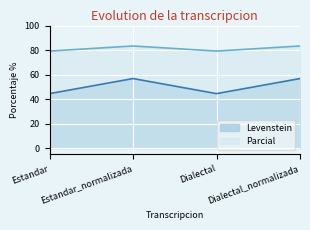

What is the difference between the Levenstein values at Estandar and Dialectal_normalizada?

12.3